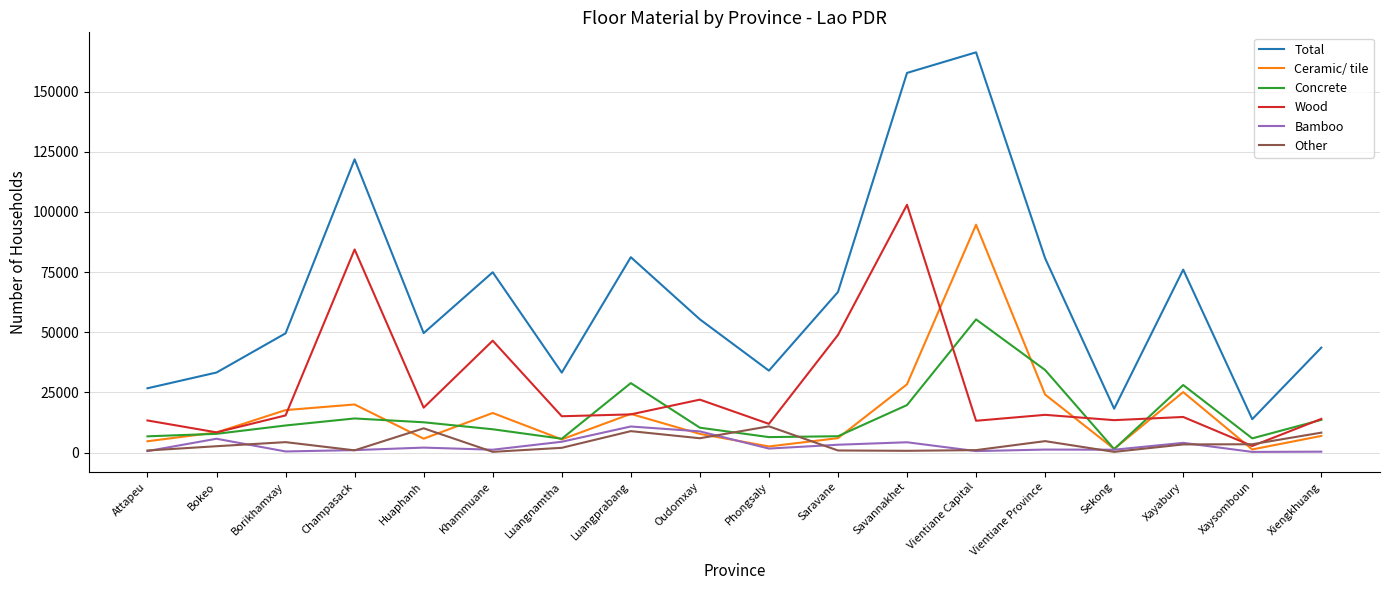

Does the chart have visible grid lines?

Yes